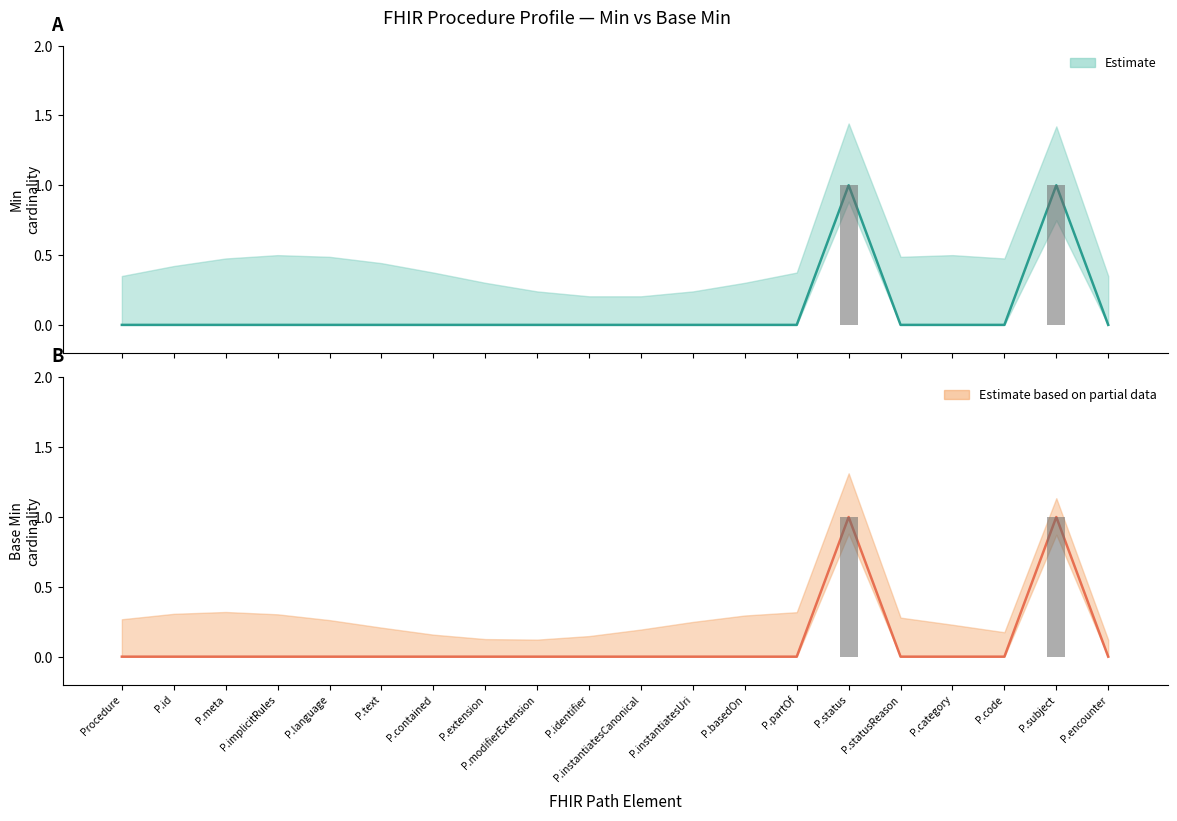

What is the label of the 19th bar from the left?

Procedure.subject